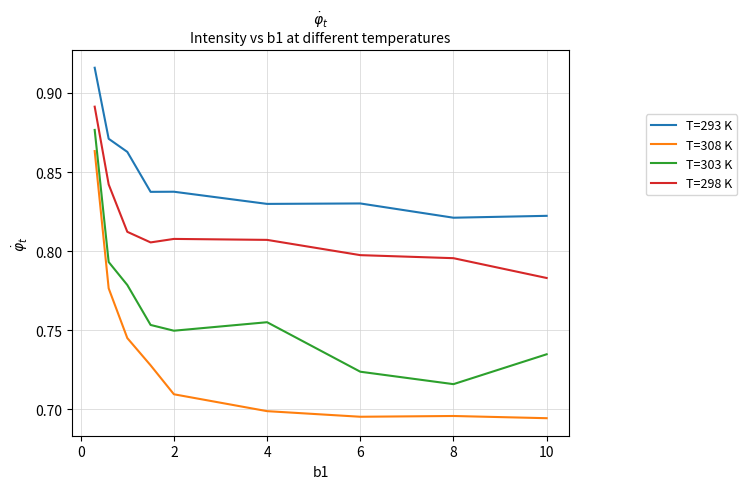

What are all the series names shown in the legend?

T=293 K, T=308 K, T=303 K, T=298 K